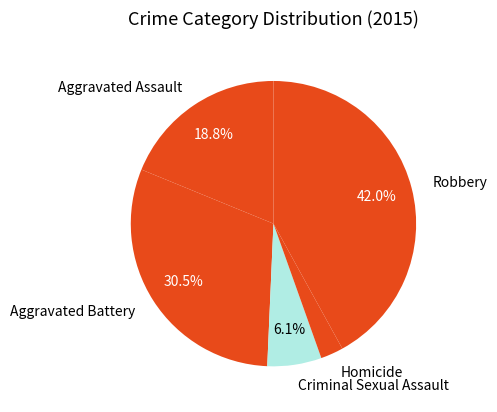

Rank the categories by value from highest to lowest.

Robbery, Aggravated Battery, Aggravated Assault, Criminal Sexual Assault, Homicide